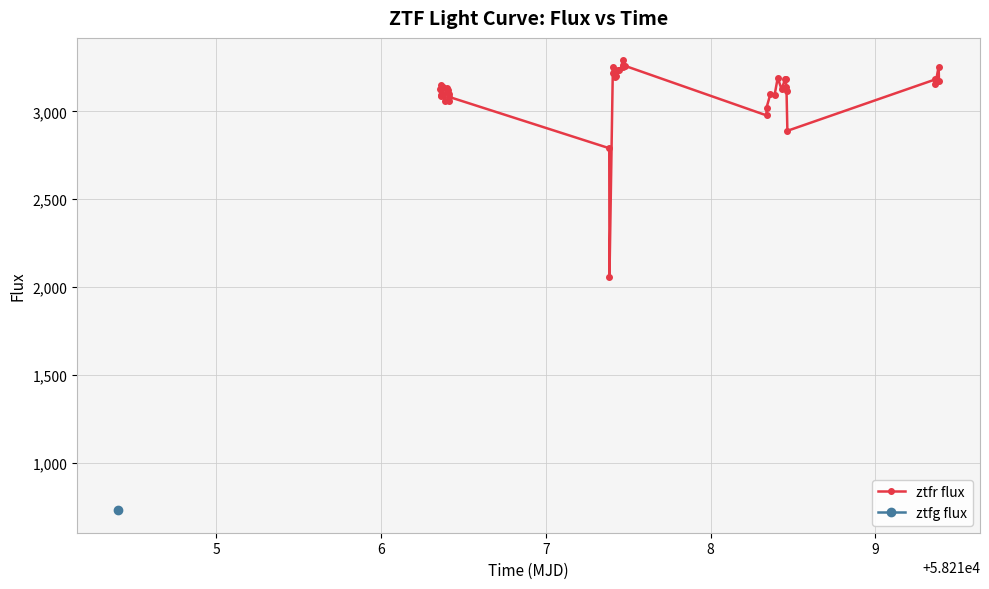

What is the value of the ztfr flux point at the 10th from the left?

3097.5